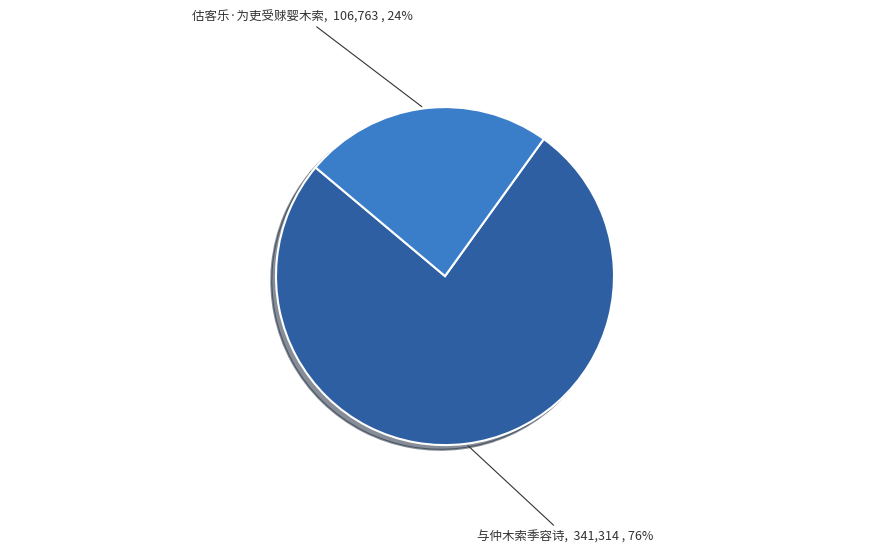

Does any single category account for the majority?

Yes